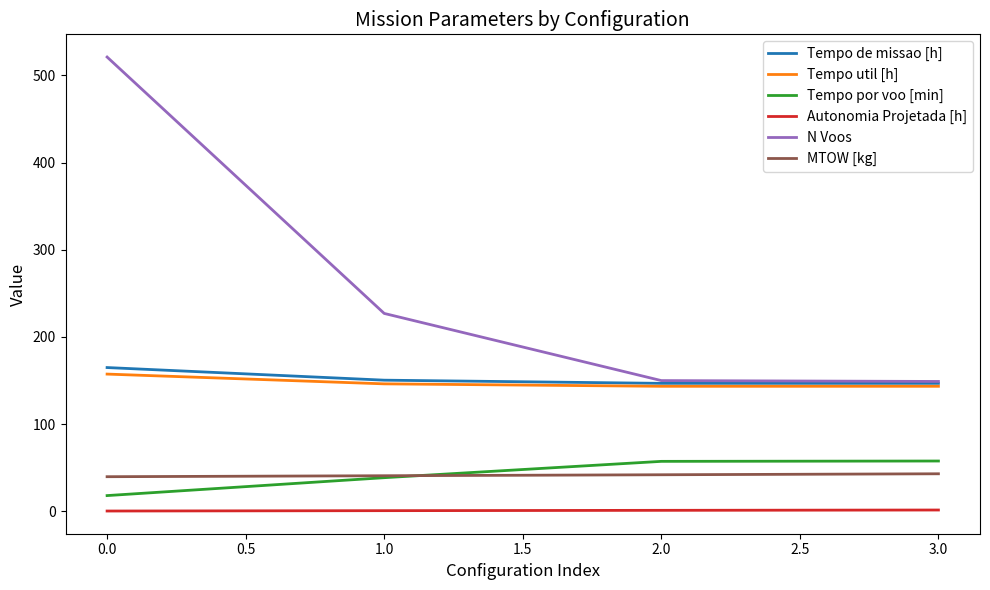

True or false: Autonomia Projetada [h] and Tempo por voo [min] intersect in this chart.

False